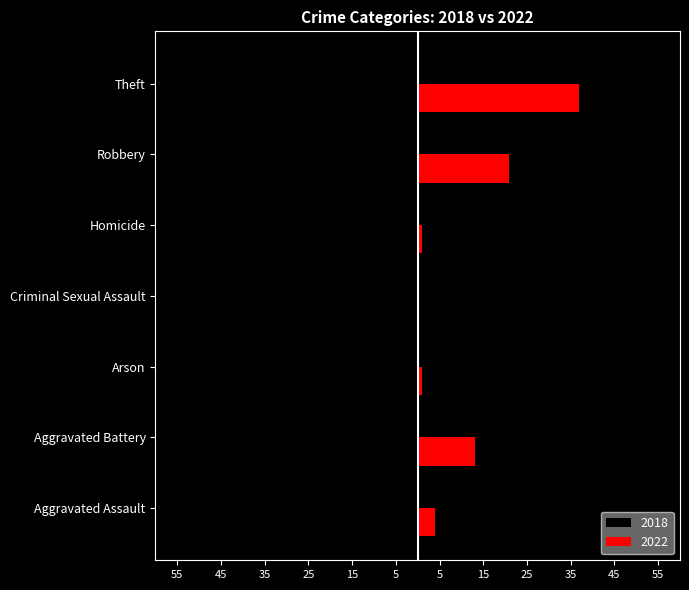

Rank the series by their maximum value, from highest to lowest.

2022, 2018